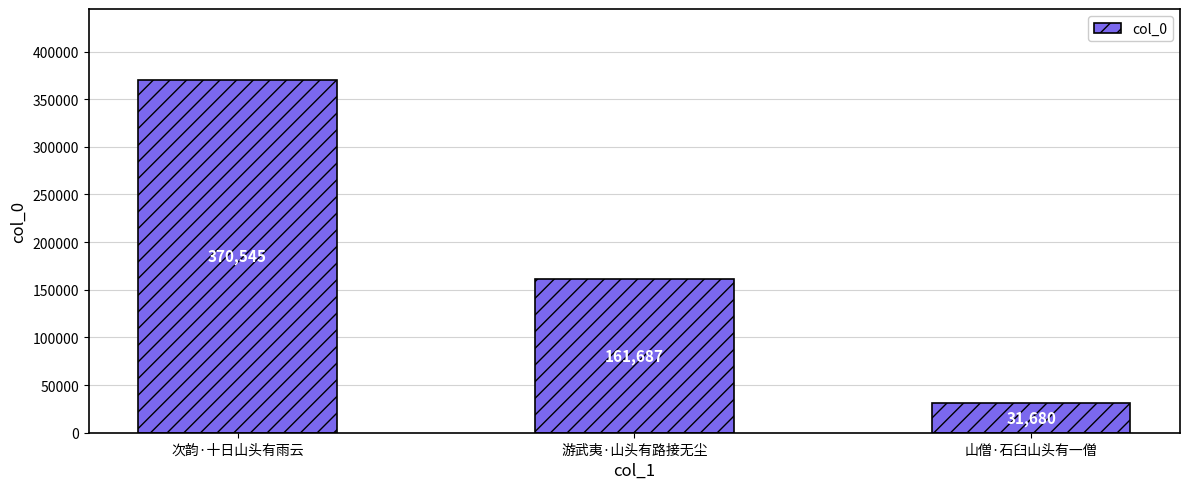

What is the label of the 1st bar from the left?

次韵·十日山头有雨云